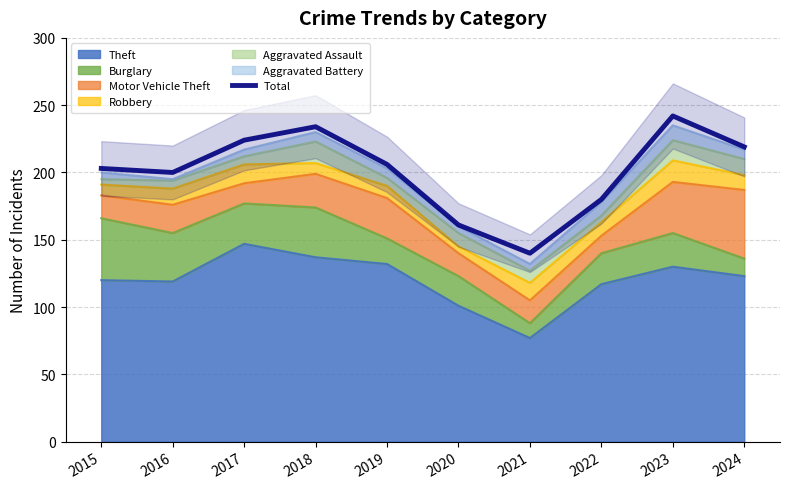

What is the value of the 9th point from the left?

242